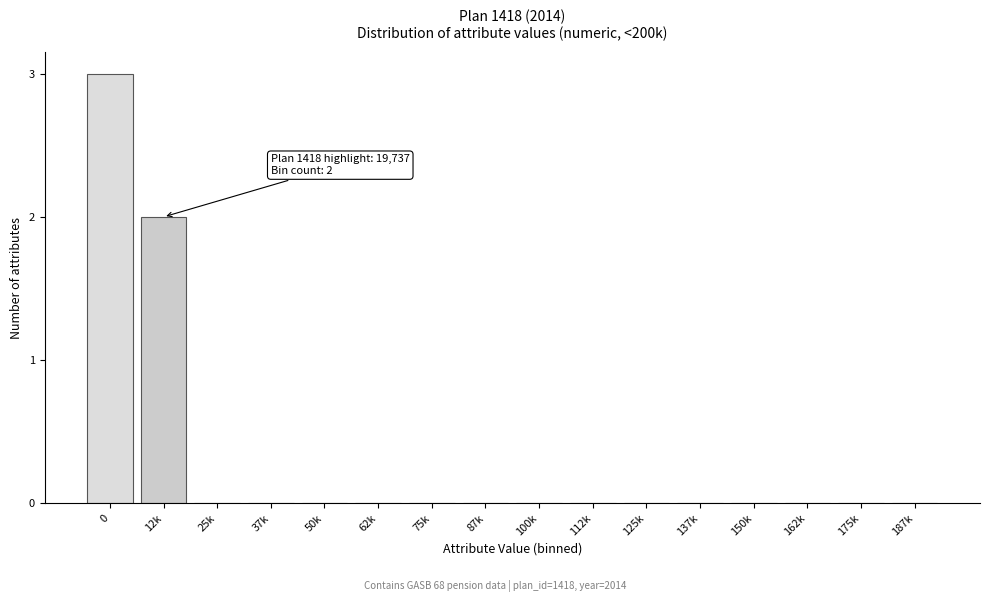

Reading right to left, what are all the values shown in this chart?

187k=0	175k=0	162k=0	150k=0	137k=0	125k=0	112k=0	100k=0	87k=0	75k=0	62k=0	50k=0	37k=0	25k=0	12k=2	0=3